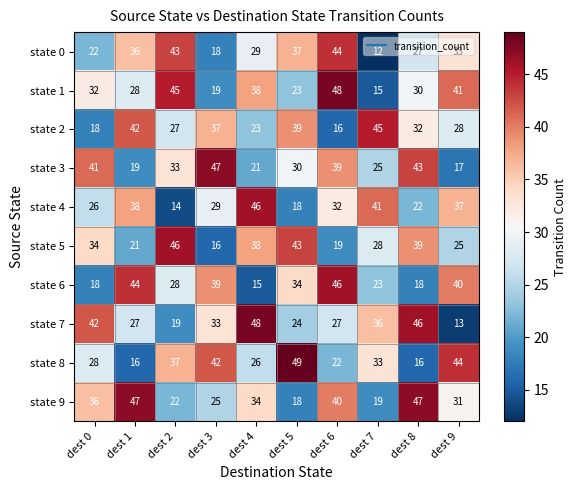

The state 6 series shows 10 at dest 0. True or false?

False